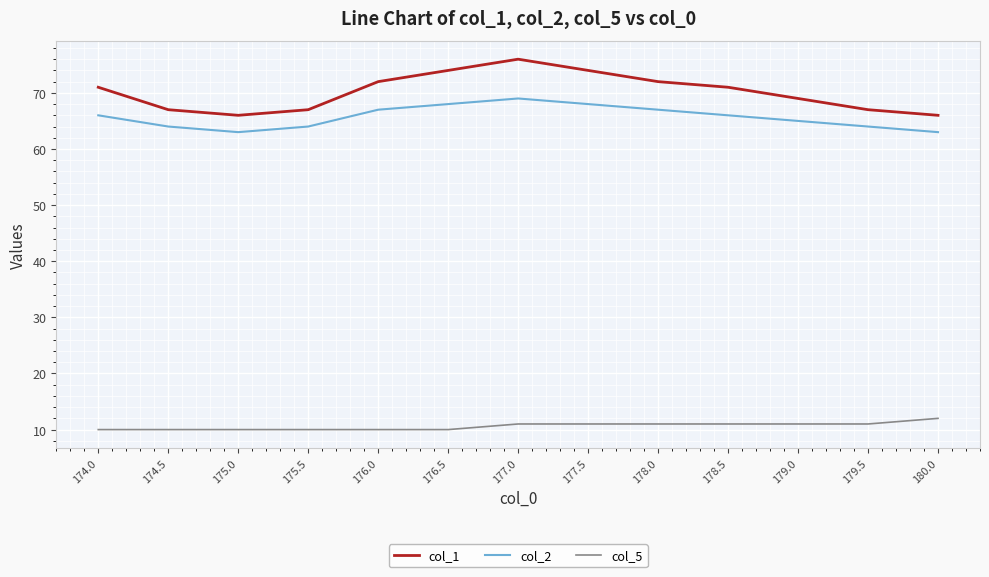

The value of col_5 at 178.0 is 16. True or false?

False